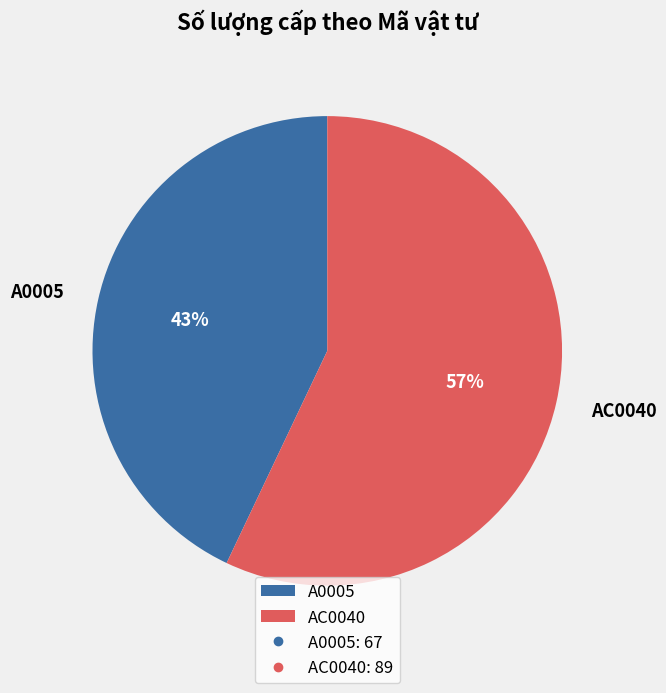

Is the sum of A0005 and AC0040 greater than half?

Yes